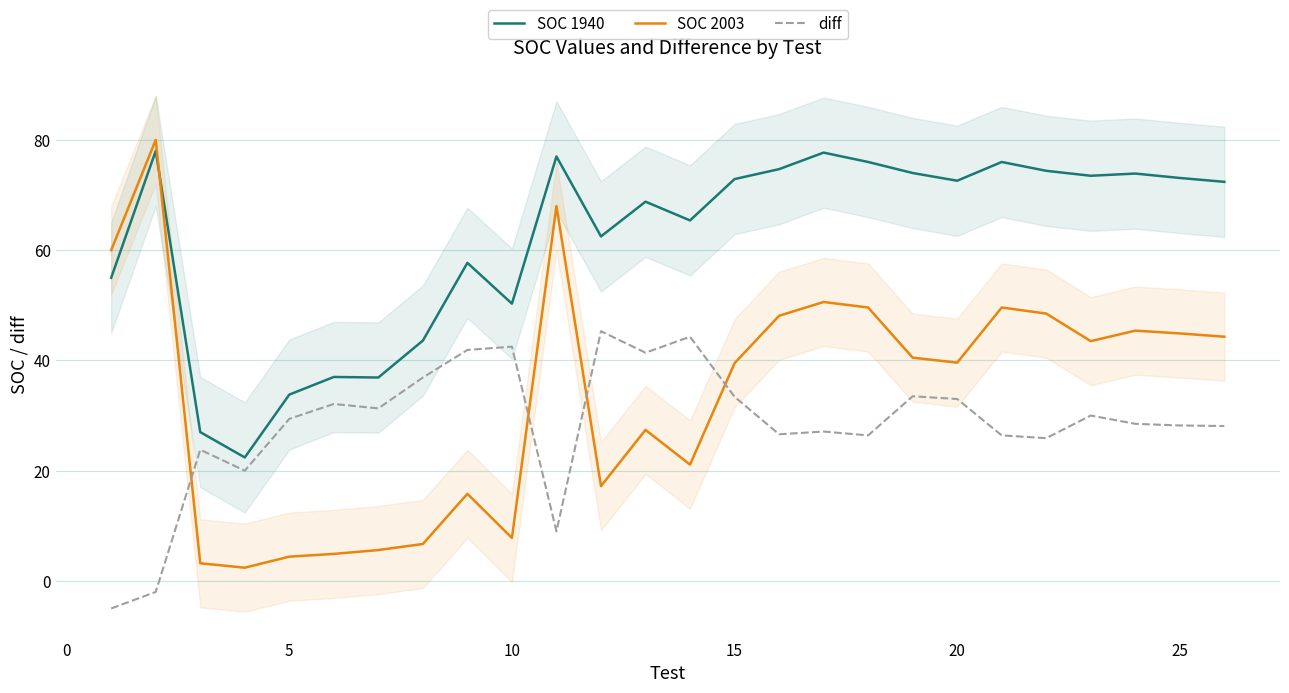

Which series has the largest range (max minus min)?

SOC 2003